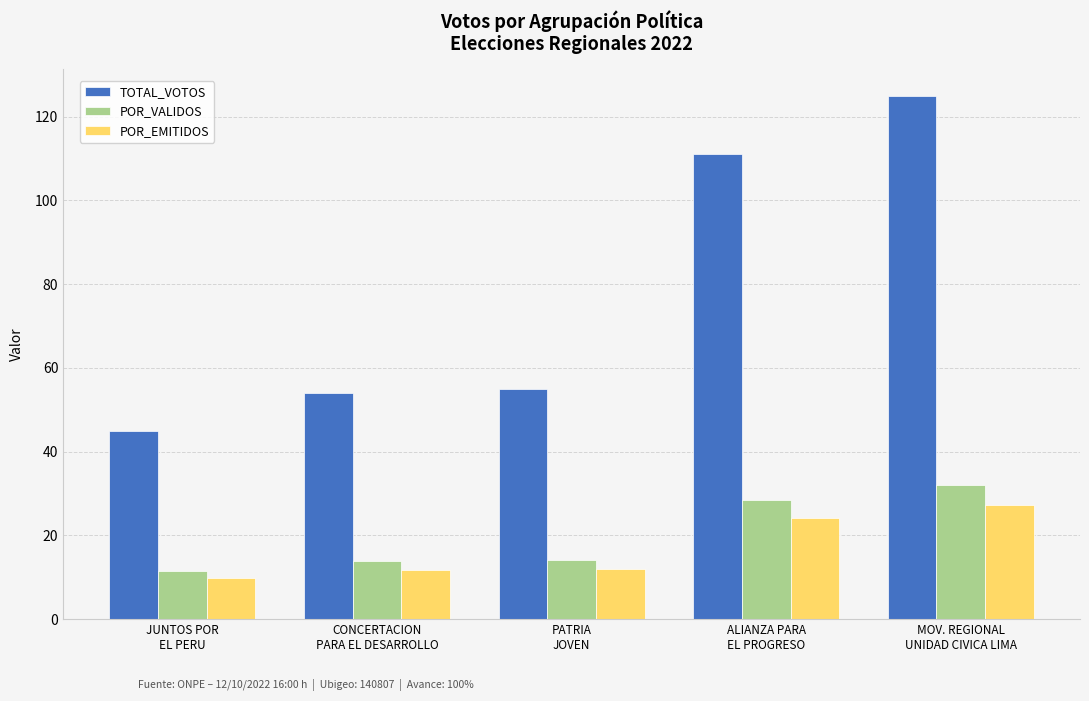

What is the smallest value displayed?

9.8